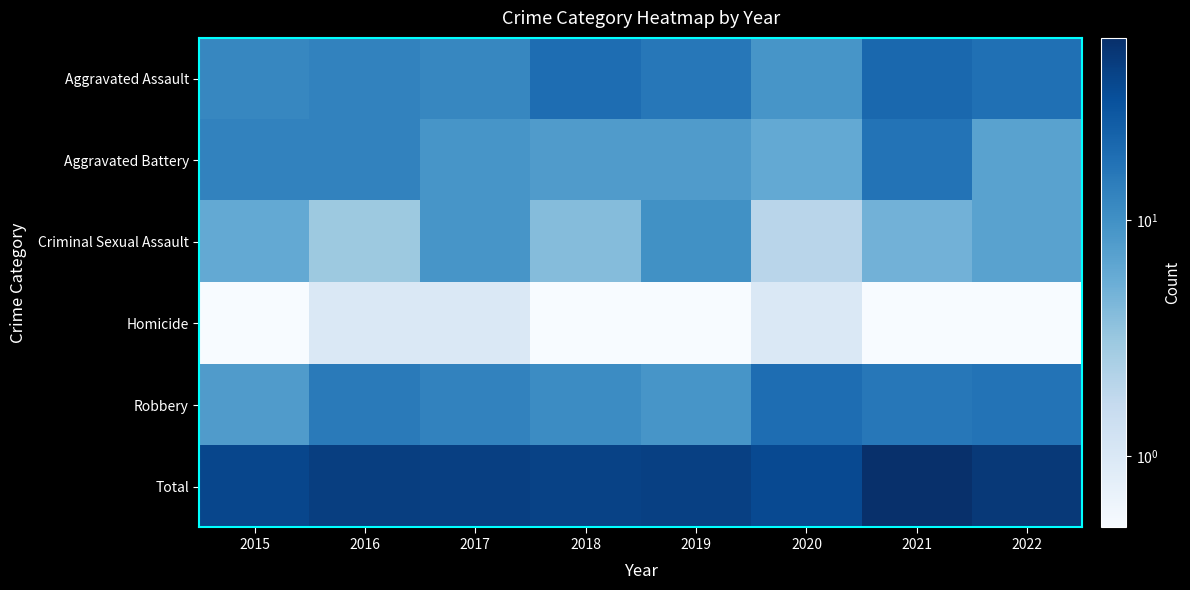

Count the number of categories in the chart.

8